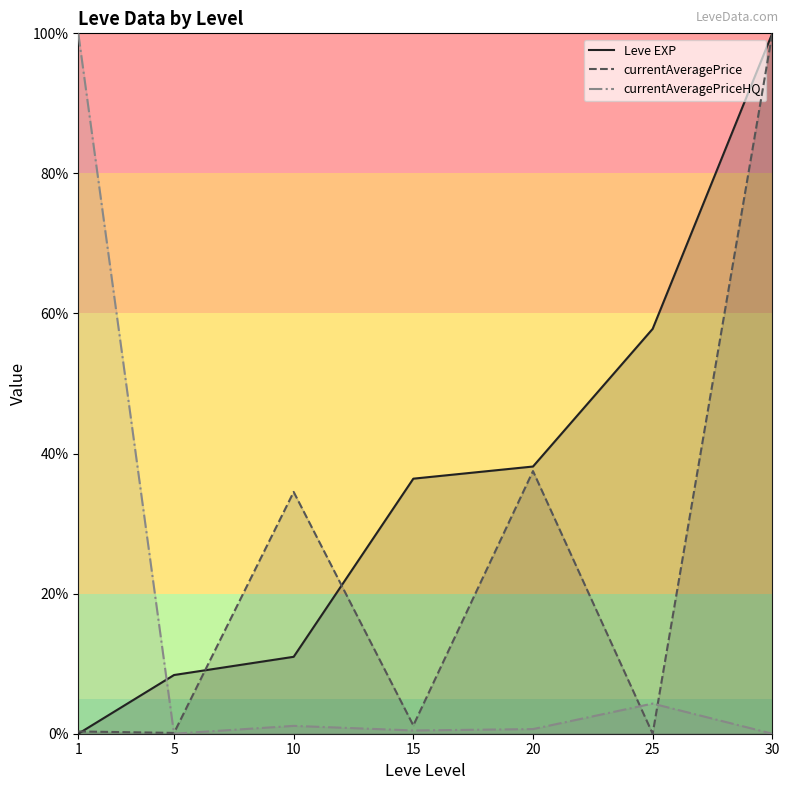

At 30, list the series in order from smallest to largest.

currentAveragePriceHQ, Leve EXP, currentAveragePrice